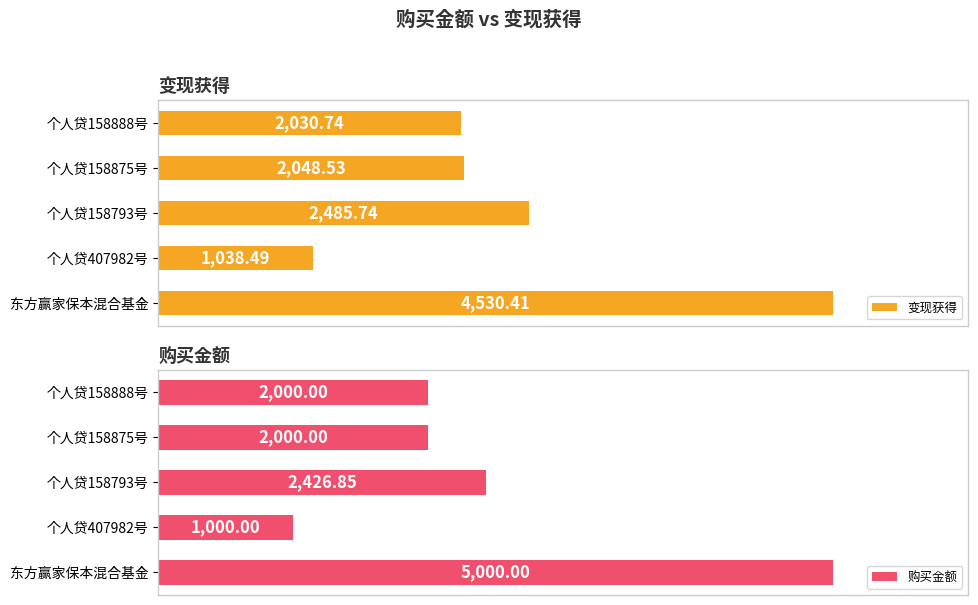

What is the sum of the 购买金额 values at 个人贷407982号 and 个人贷158875号?

3000.0